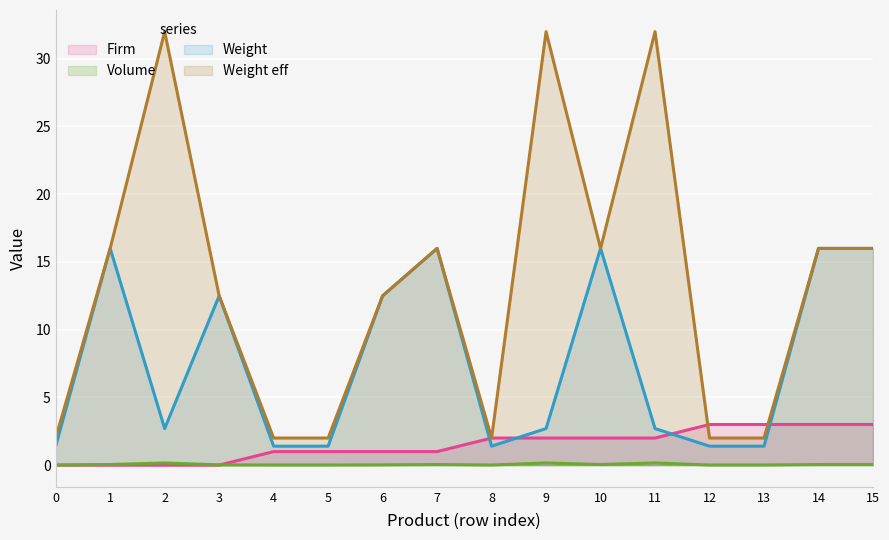

What is the difference between the maximum and minimum values in the Weight eff series?

30.0